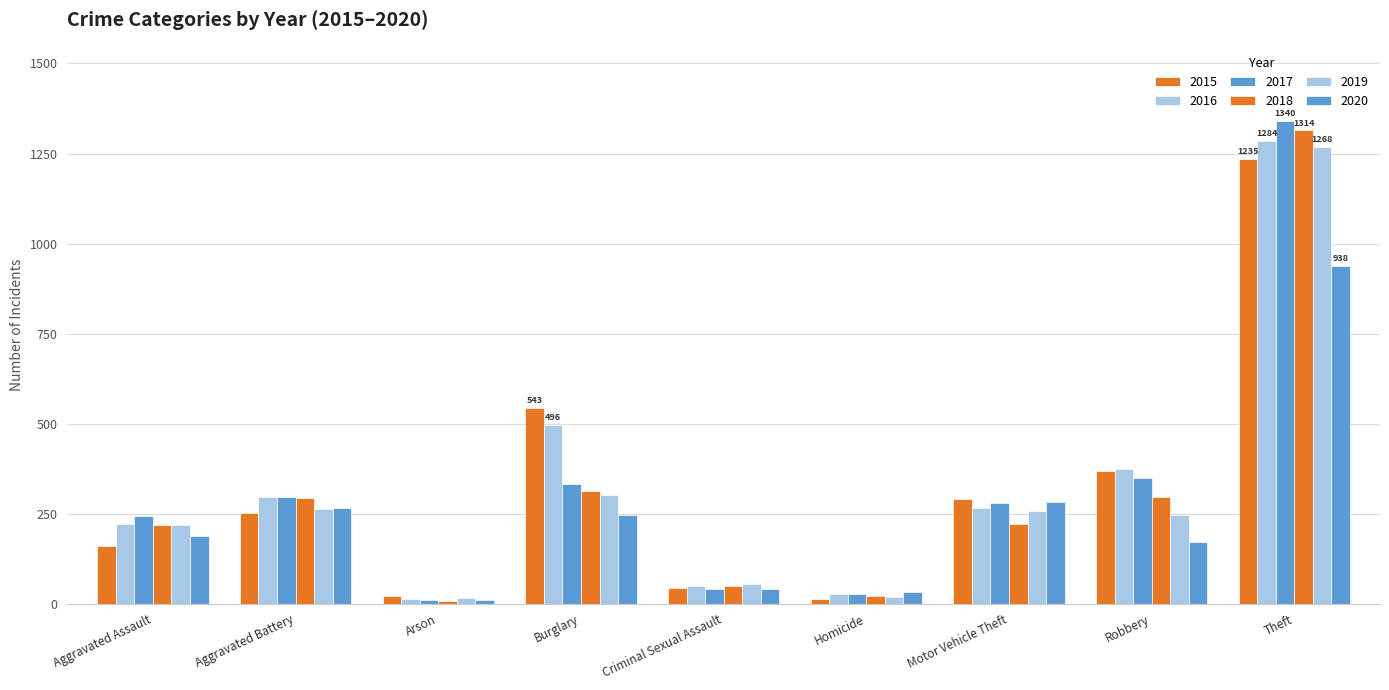

Count the number of data series in this chart.

6